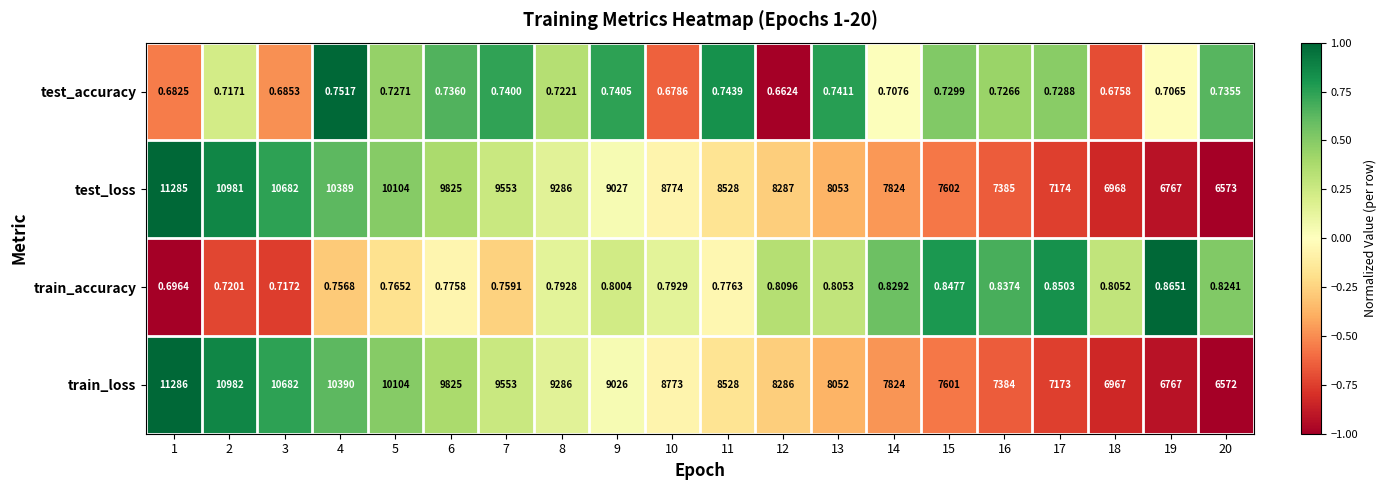

What is the total value across all series at 19?

13535.6